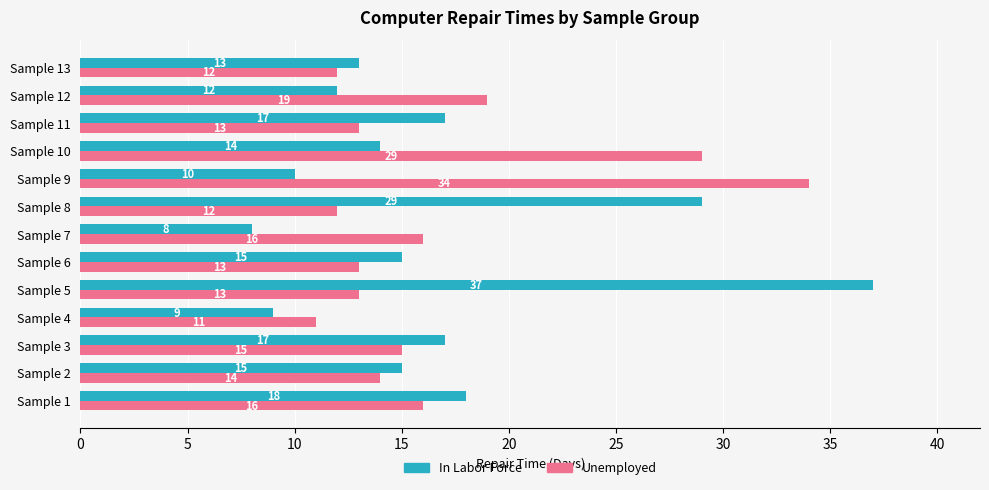

What is the difference between the highest and lowest values at Sample 9?

24